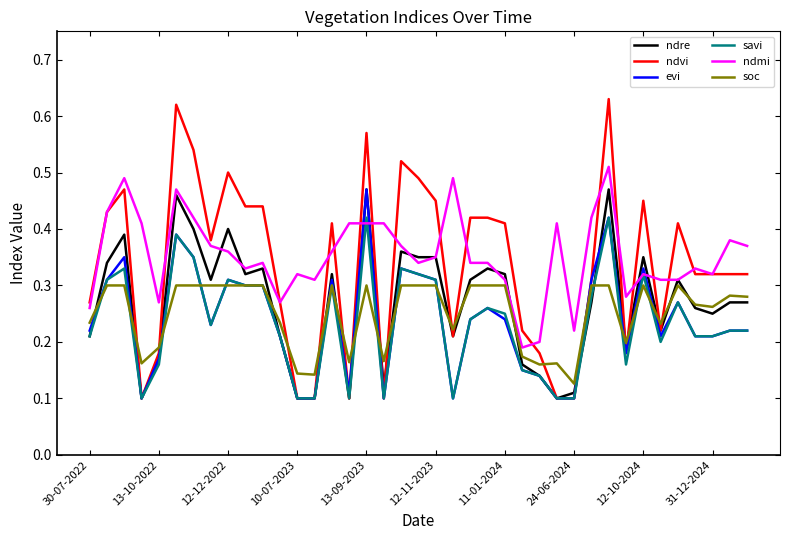

After their last crossing, which series has the higher values: ndre or ndvi?

ndvi